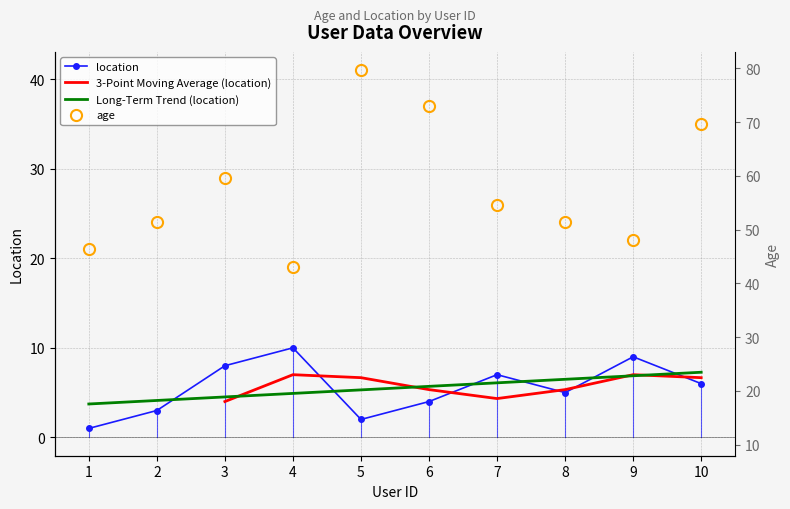

What is the value of the location point at the 1st from the left?

1